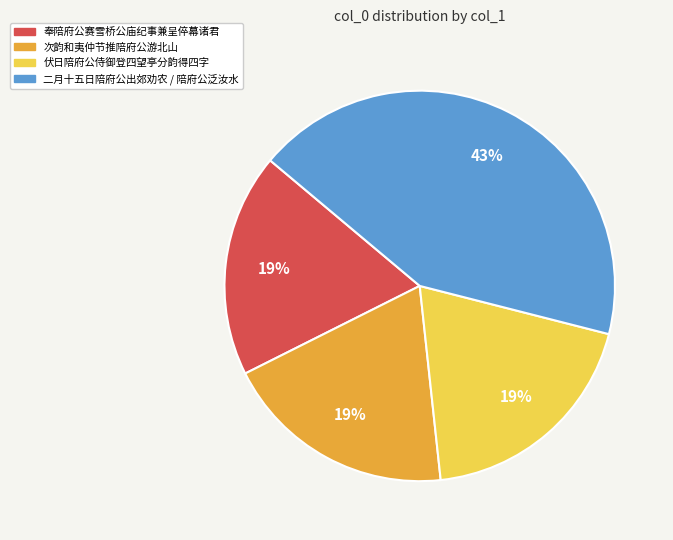

To the nearest percent, what is the average slice percentage?

25%